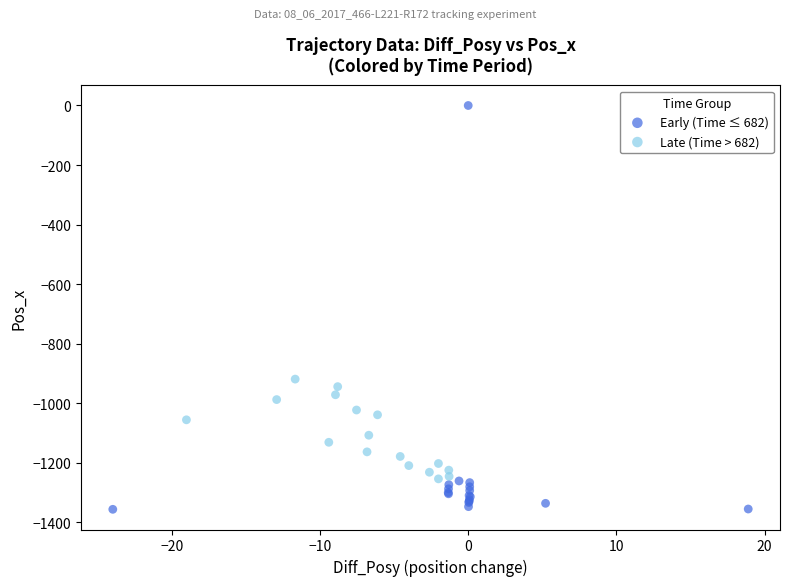

Which series has the widest spread of Y values?

Early (Time ≤ 682)